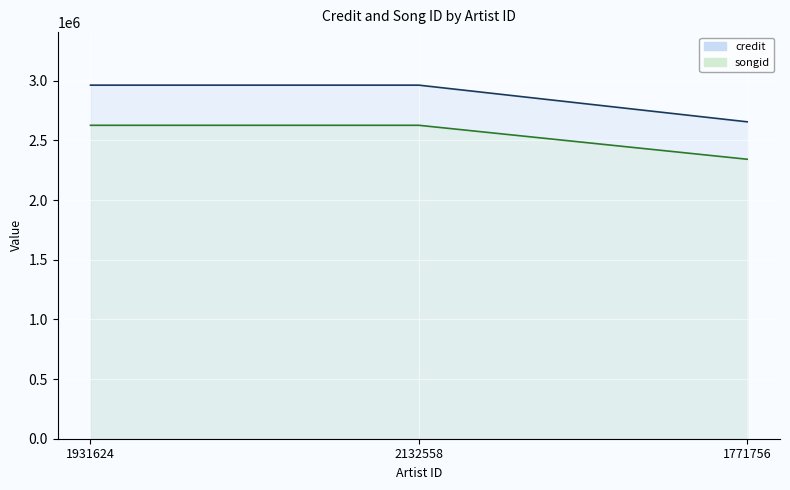

What is the average value of the songid series?

2532167